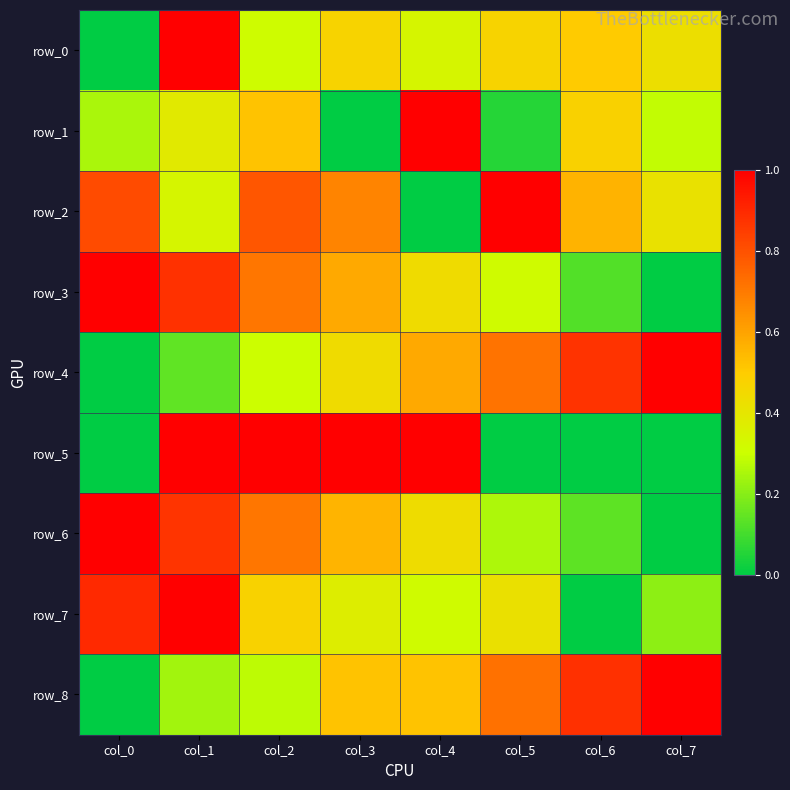

Which series has the largest total across all categories?

row_2